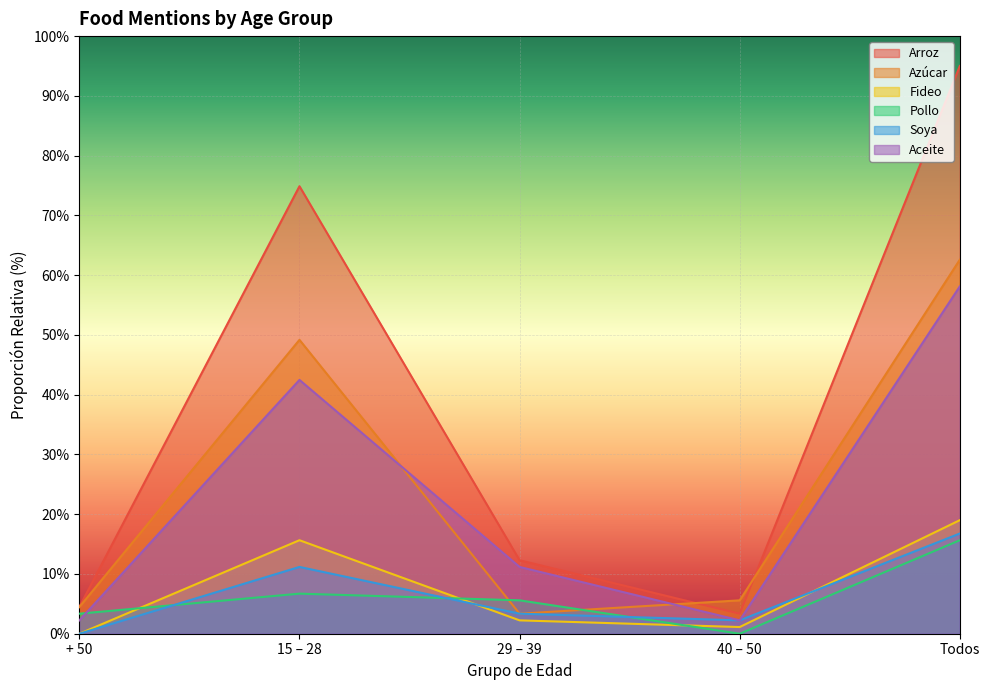

Which category has the highest value in the Azúcar series?

Todos